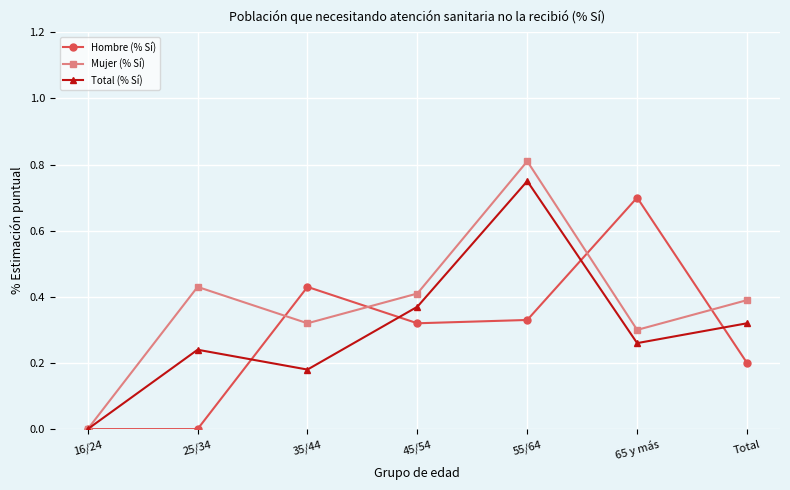

What is the sum of all Total (% Sí) values?

2.1